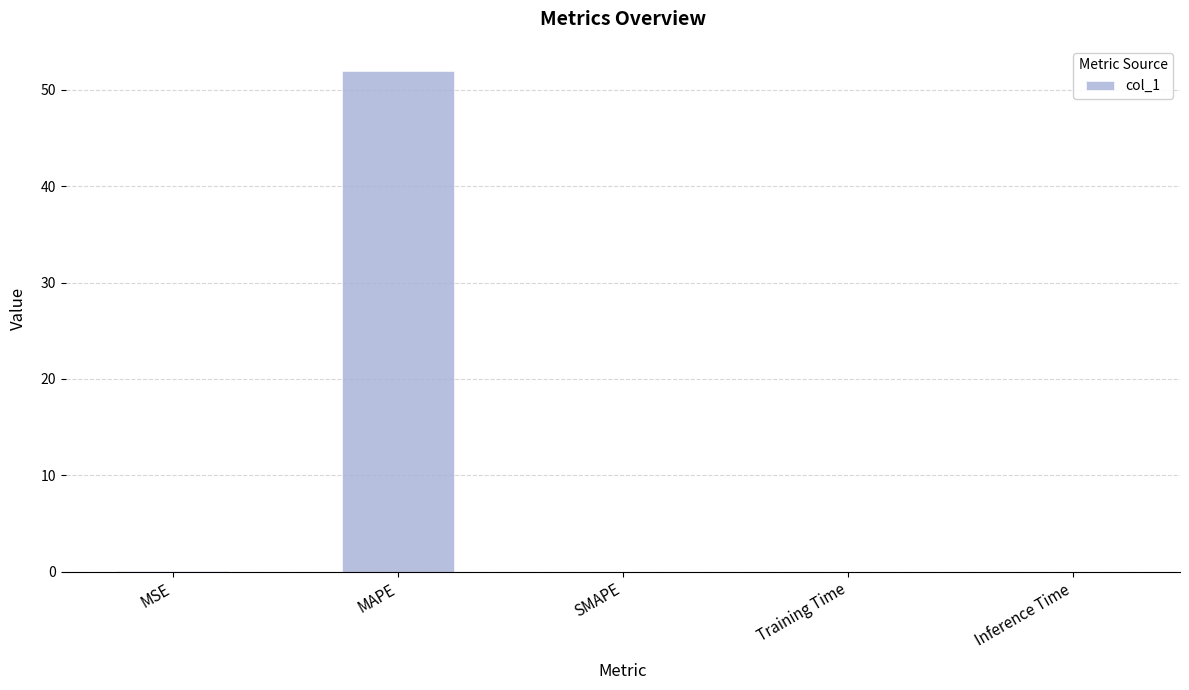

The value at SMAPE is 0.0. True or false?

True